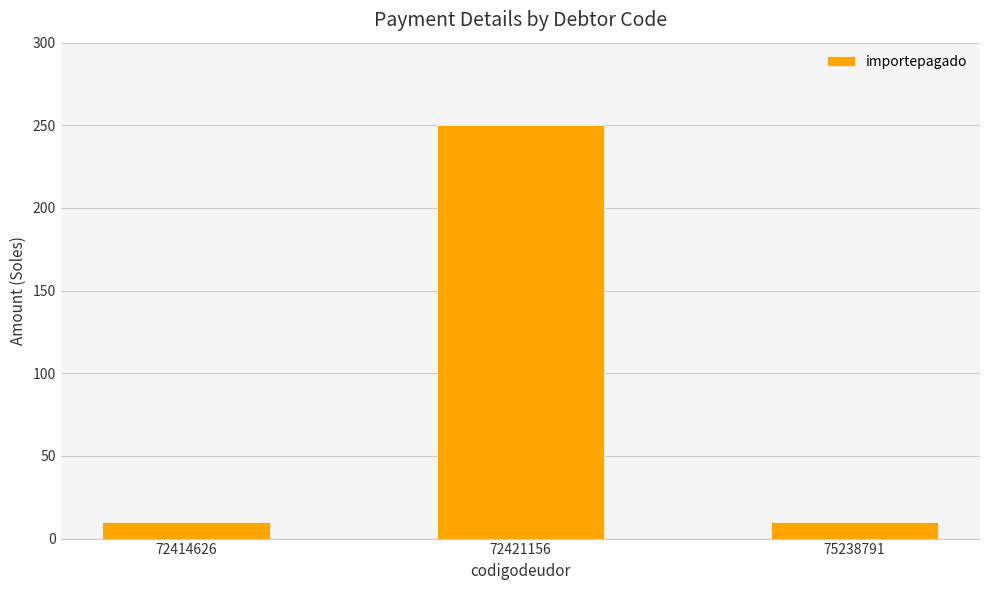

What is the maximum value shown in the chart?

250